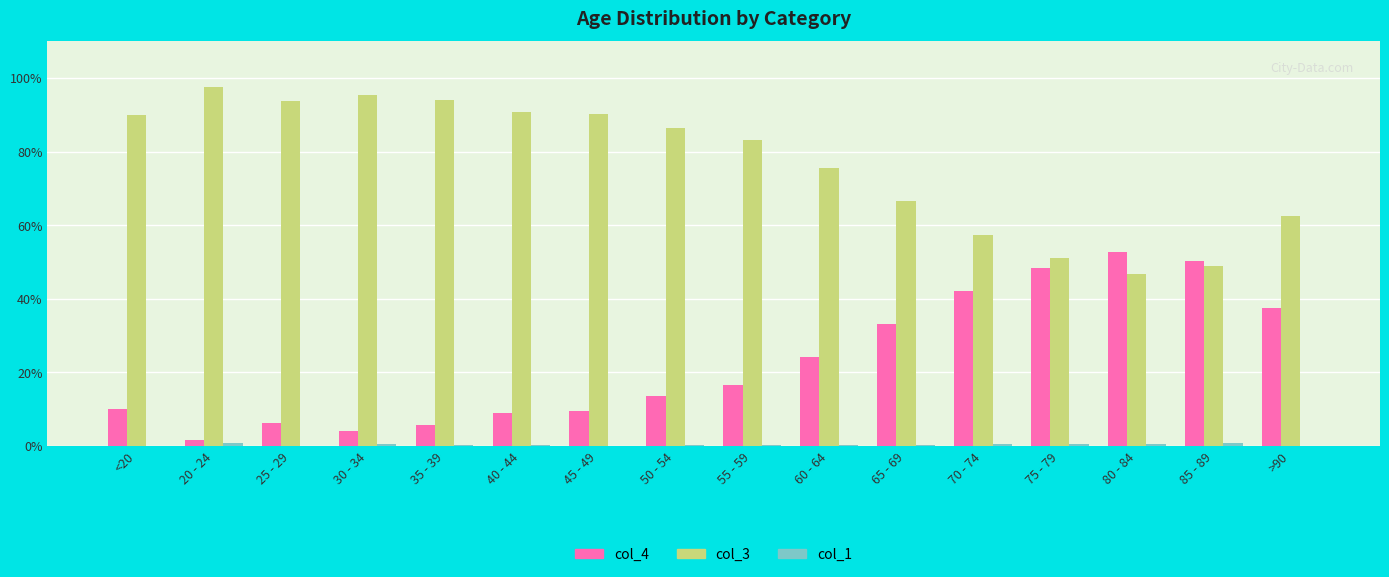

What is the maximum value shown in the chart?

97.6